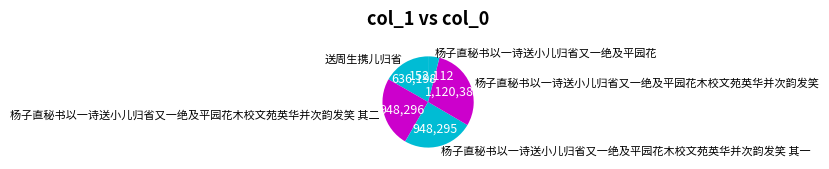

Is there any slice that represents more than half of the pie?

No